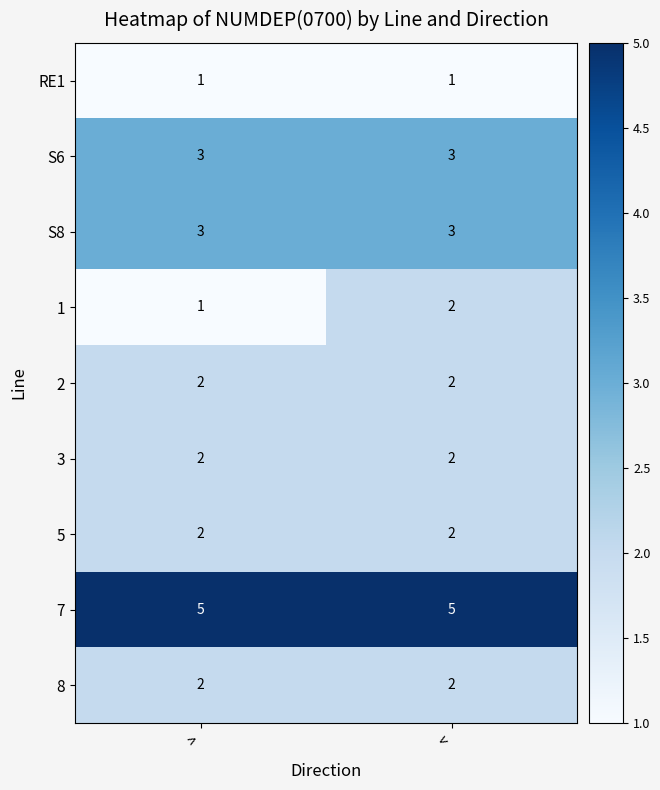

What is the difference between the highest and lowest values at >?

4